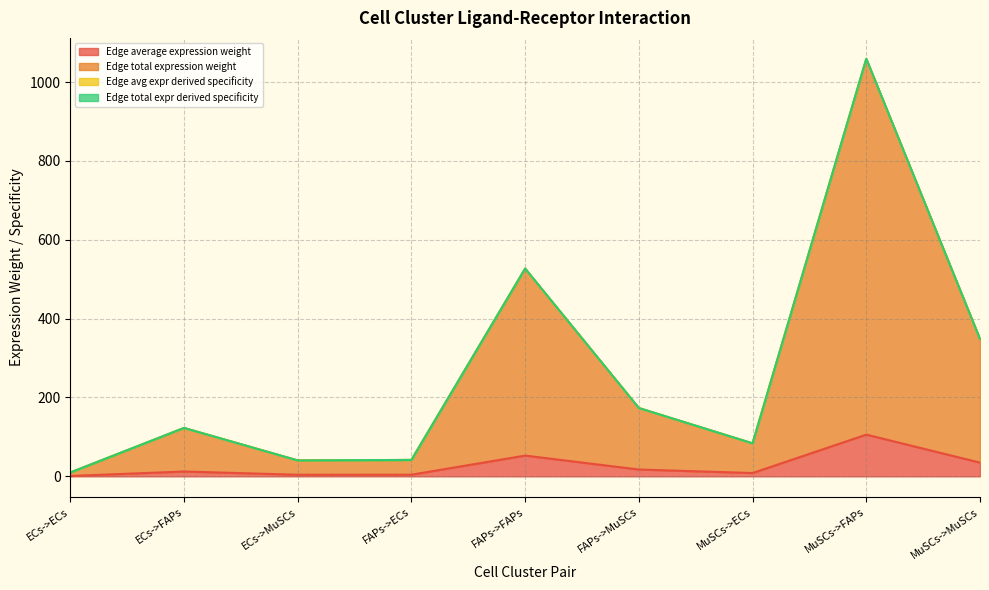

What is the average value of the Edge avg expr derived specificity series?

267.3